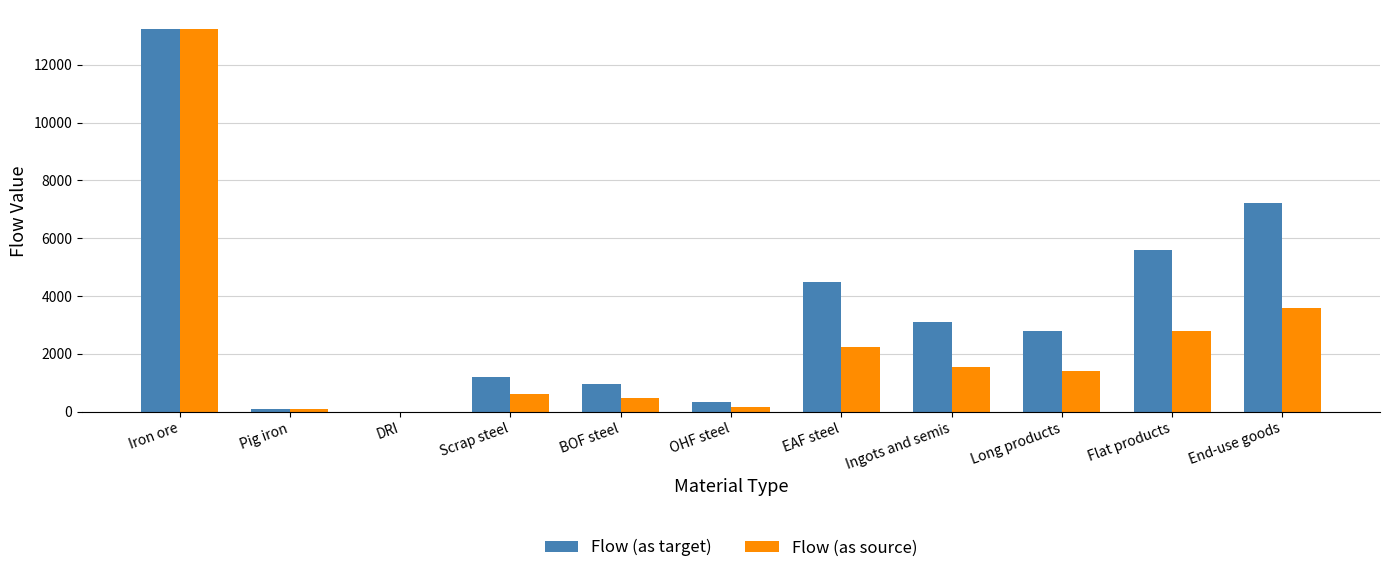

What is the total value across all series at BOF steel?

1430.0